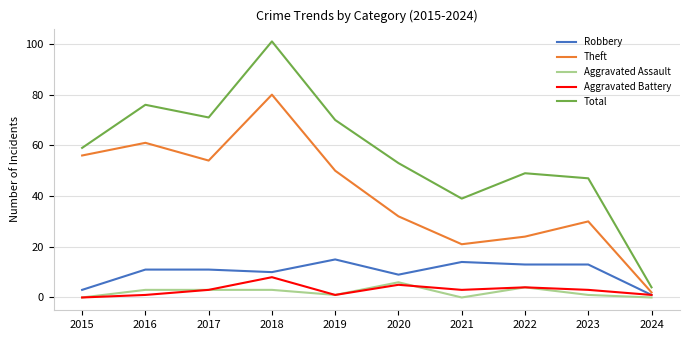

The Theft series shows 21 at 2021. True or false?

True